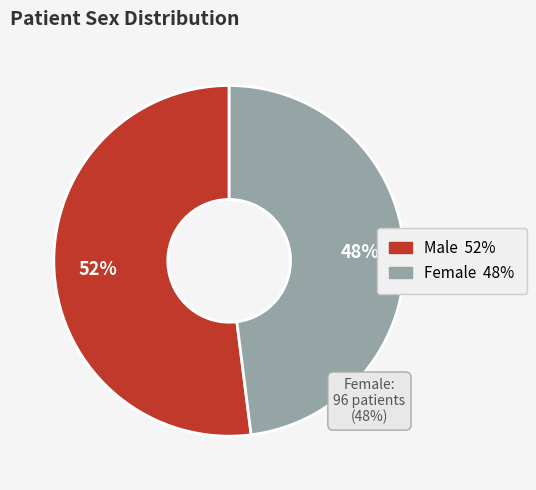

To the nearest percent, what is the average slice percentage?

50%